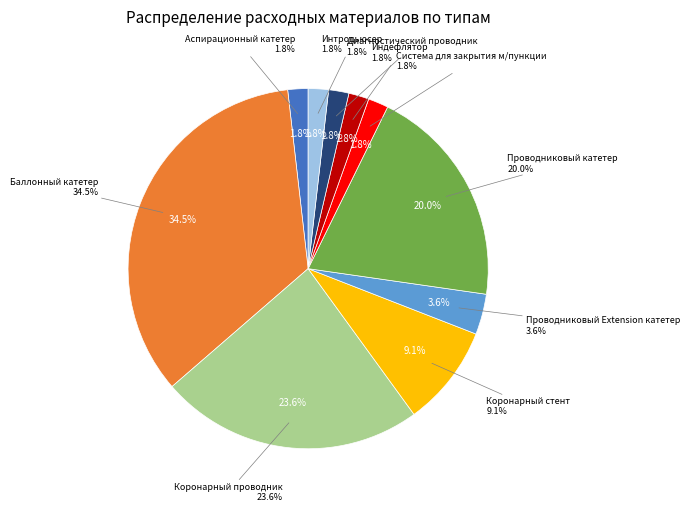

What percentage is the Диагностический проводник slice, to the nearest percent?

2%